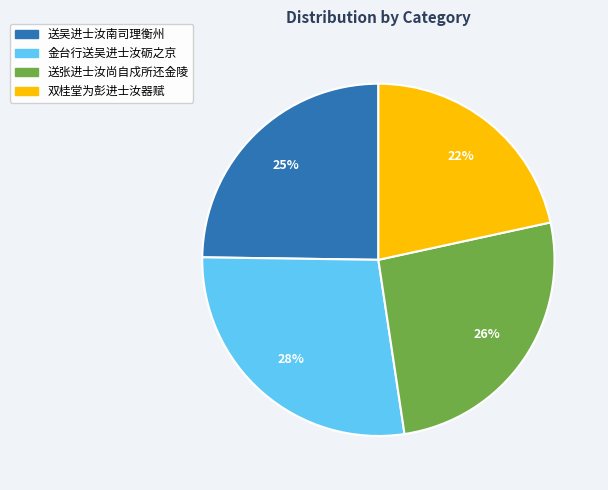

Approximately how many times larger is the value at 送吴进士汝南司理衡州 compared to 送张进士汝尚自戍所还金陵?

1.0